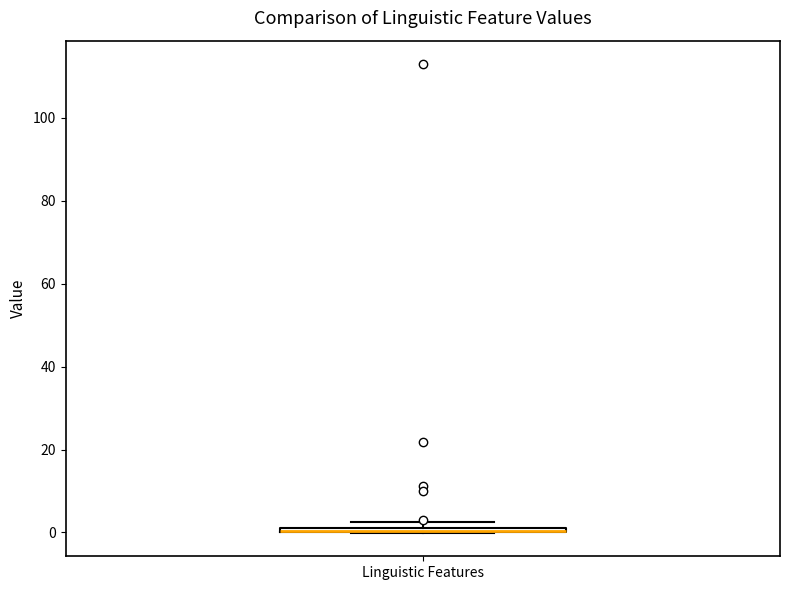

Where is the lower edge of the box for Linguistic Features on the y-axis? The values are not printed on the chart, so give them approximately, as read against the axis.

0